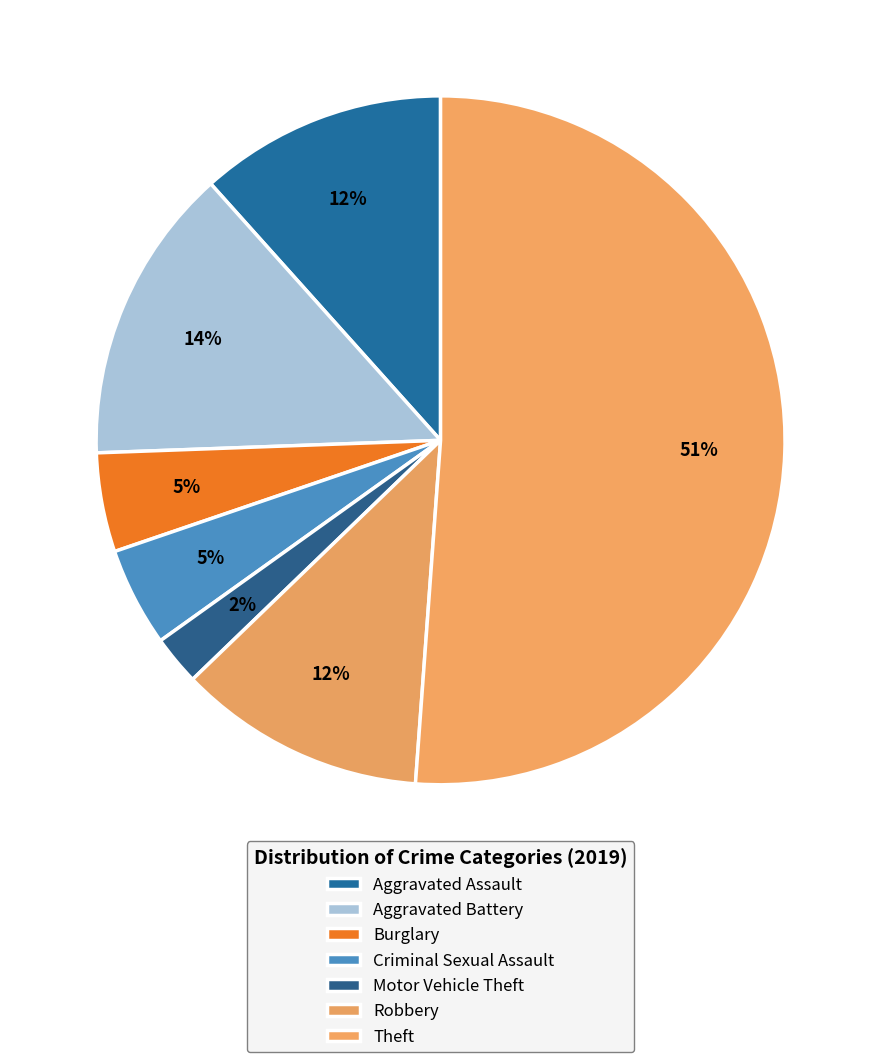

How many slices are in this pie chart?

7